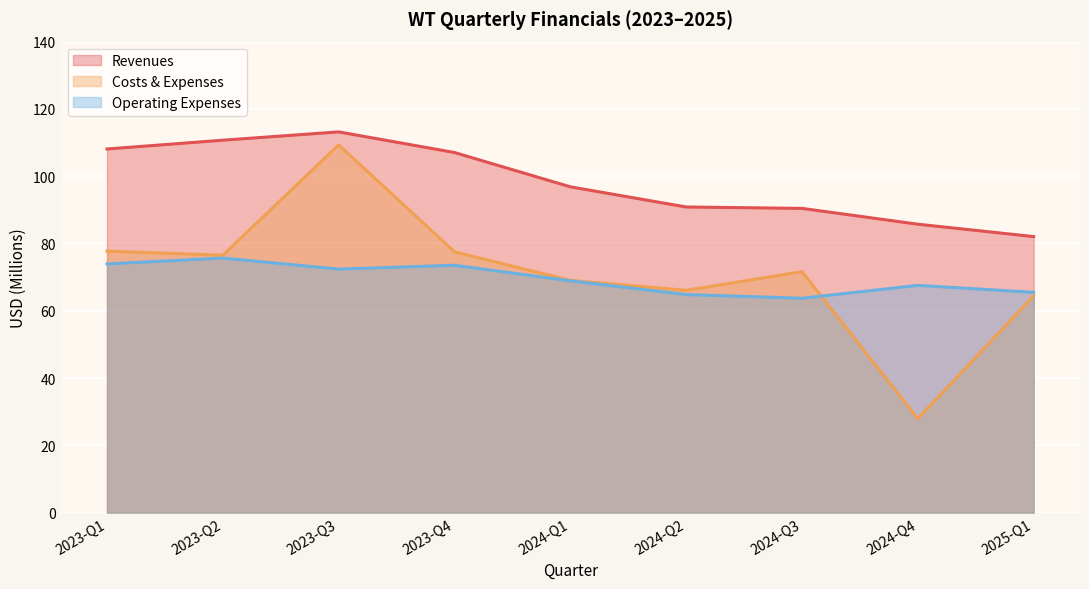

What value does the operating_expenses series have at 2023-Q1?

73.9